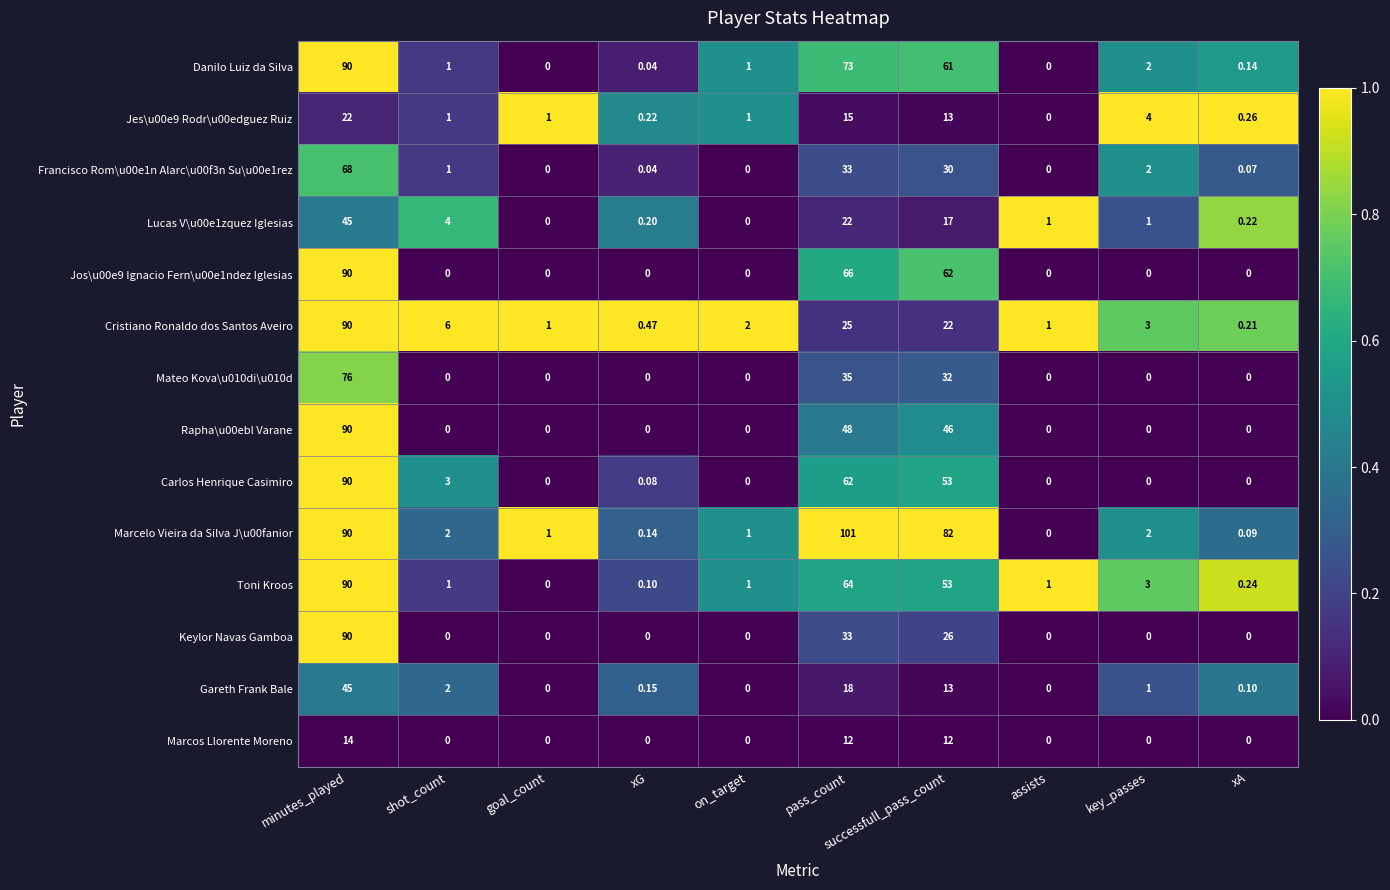

At which category is the sum across all series the highest?

minutes_played